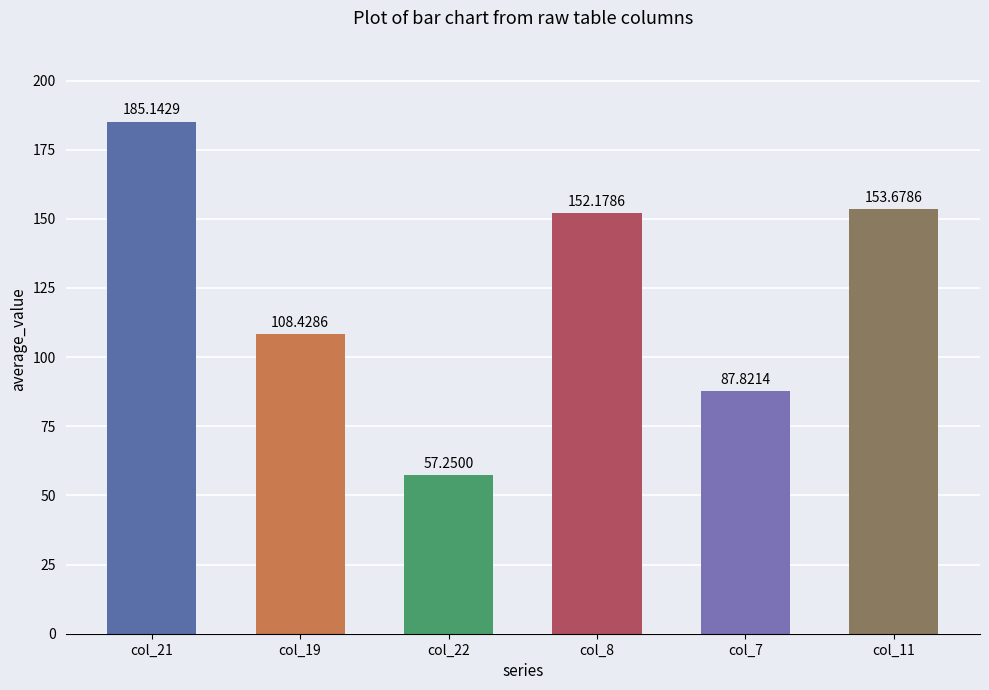

Approximately how many times larger is the value at col_8 compared to col_21?

0.8